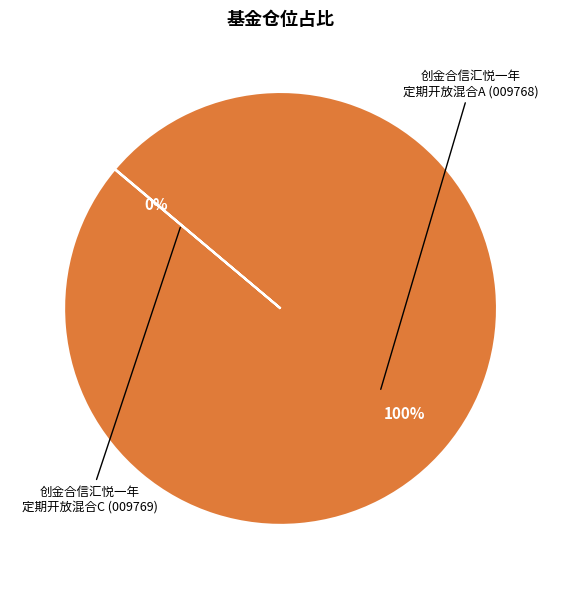

To the nearest percent, what is the average slice percentage?

50%